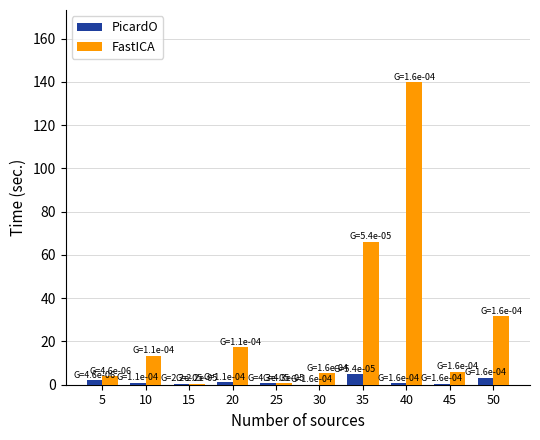

Between 20 and 35, which series saw the biggest shift?

FastICA